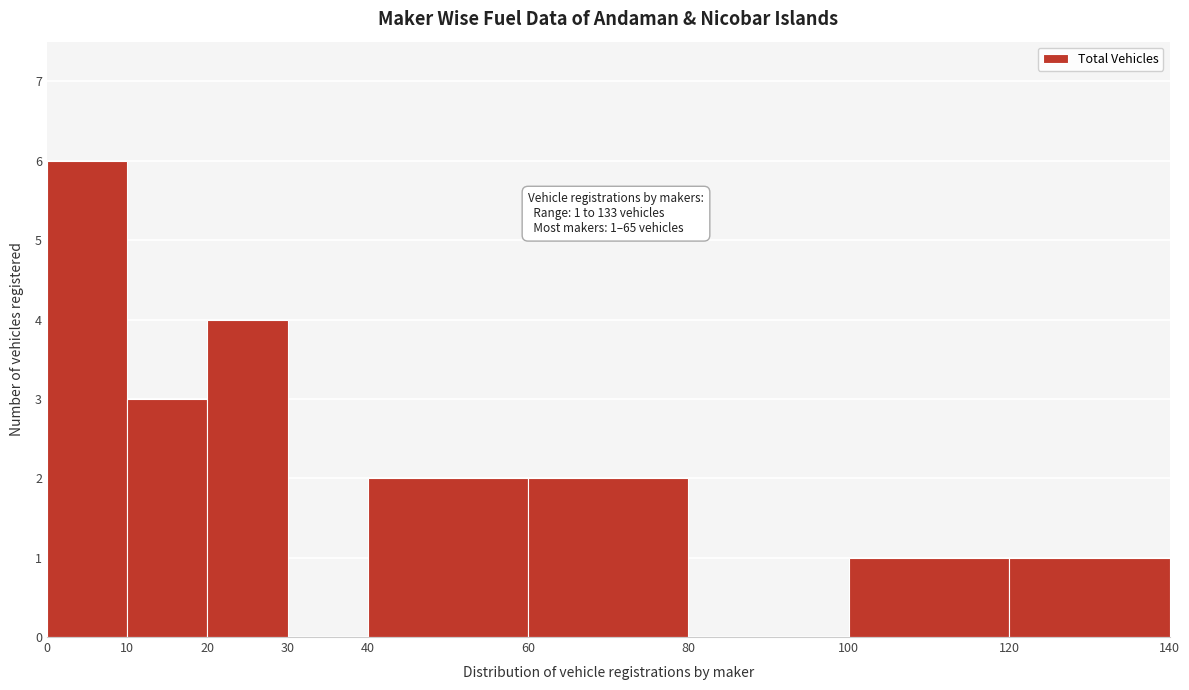

Which range on the x-axis has the tallest bar?

0 to 10